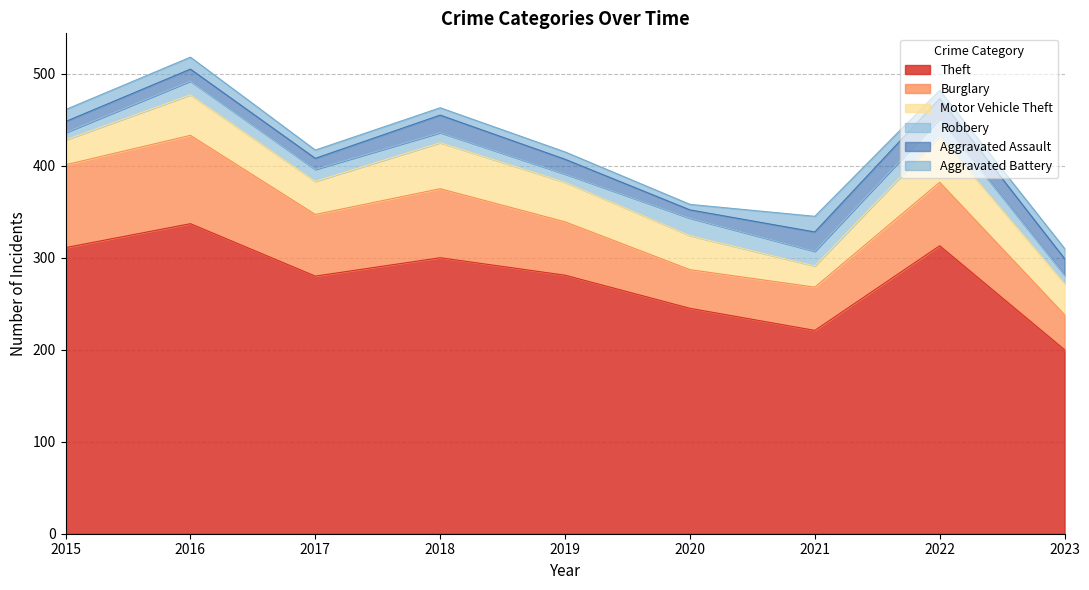

What is the difference between the Theft values at 2022 and 2019?

32